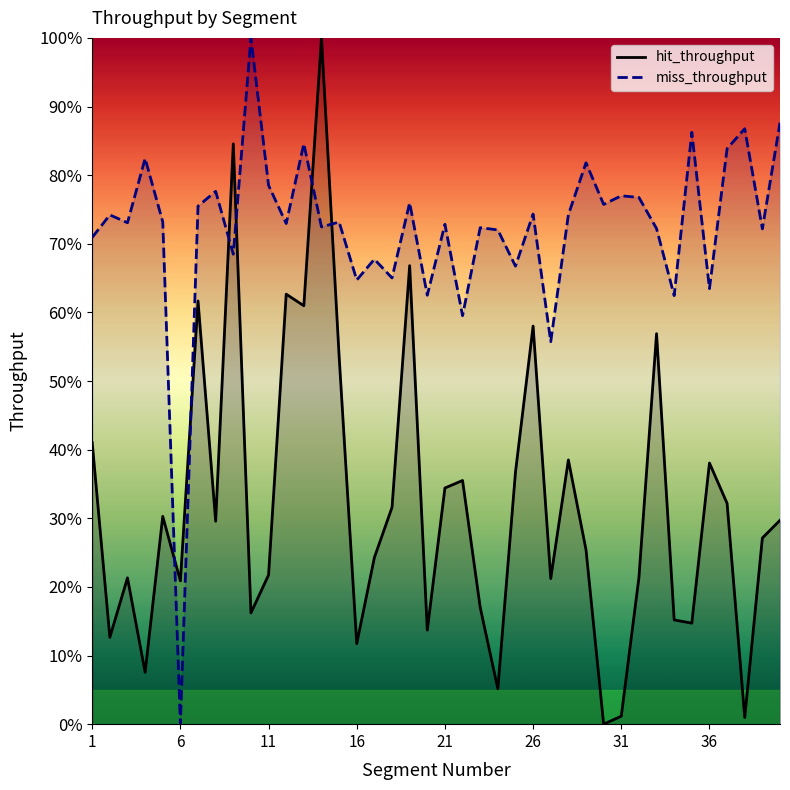

The value of hit_throughput_line at 11 is 0.4. True or false?

False